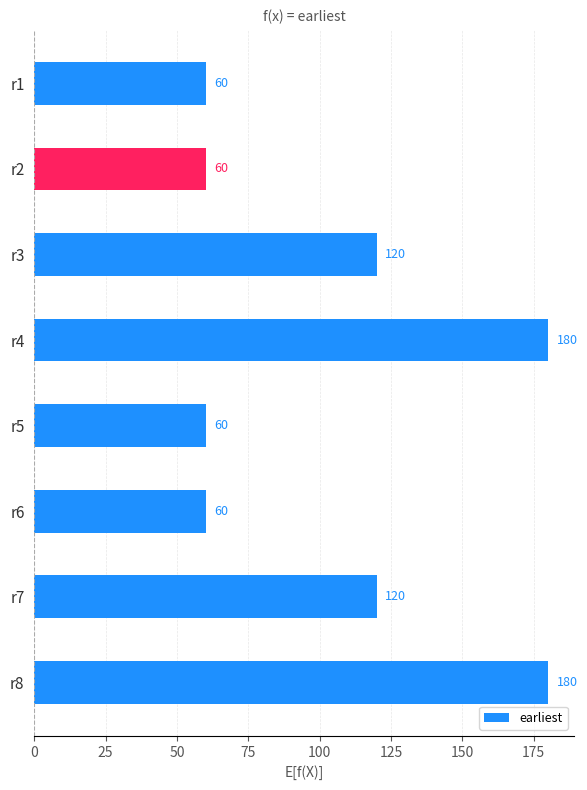

Count the values in the range 60 to 180.

8